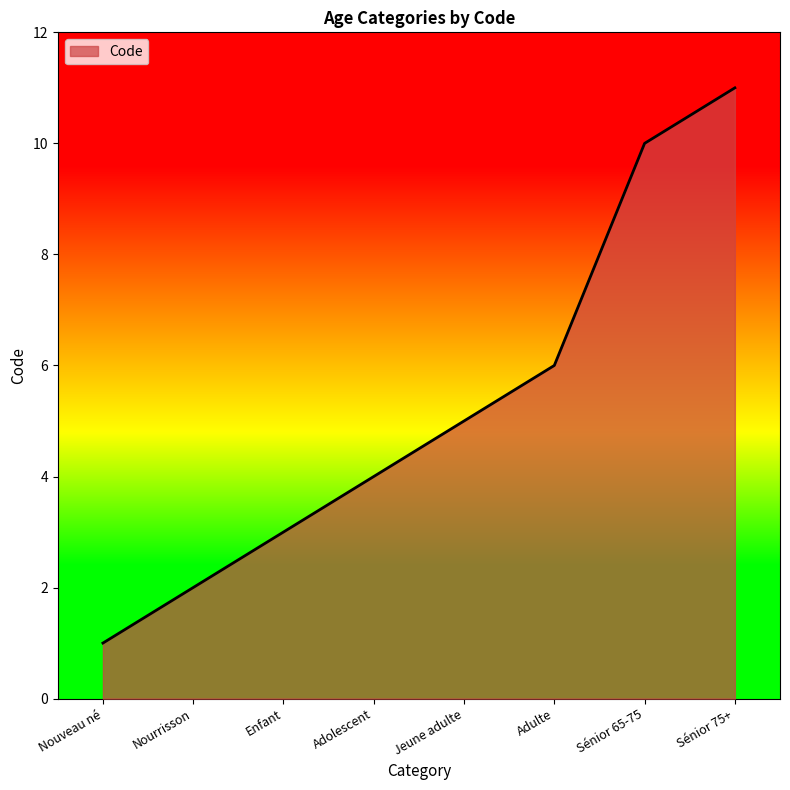

What is the sum of all values?

42